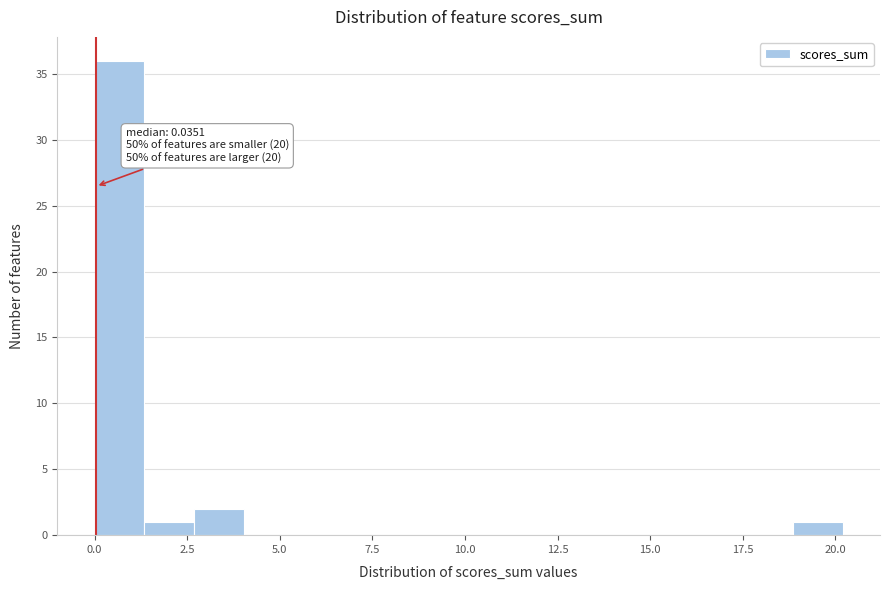

Read against the x-axis, roughly where is the centre of the tallest bar?

0.5